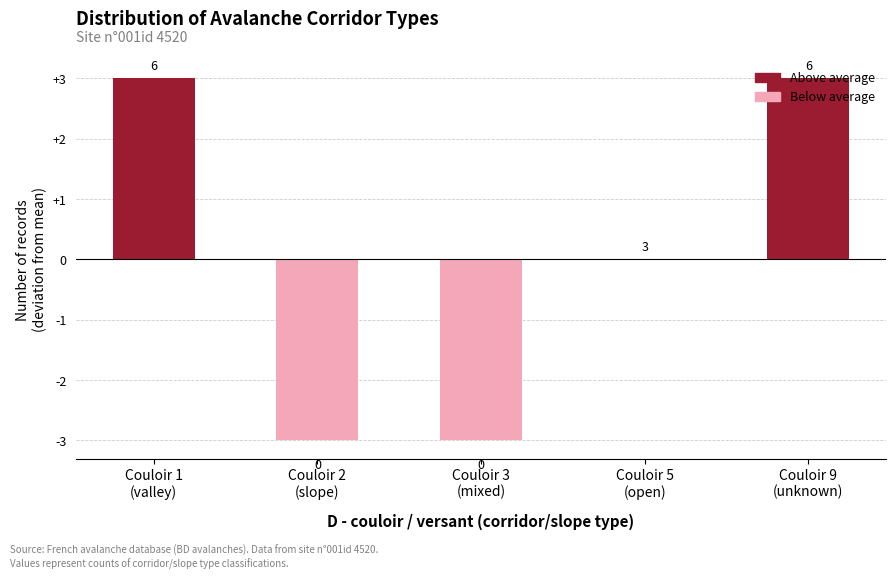

What is the ratio of the value at Couloir 1
(valley) to the value at Couloir 9
(unknown)?

1.0